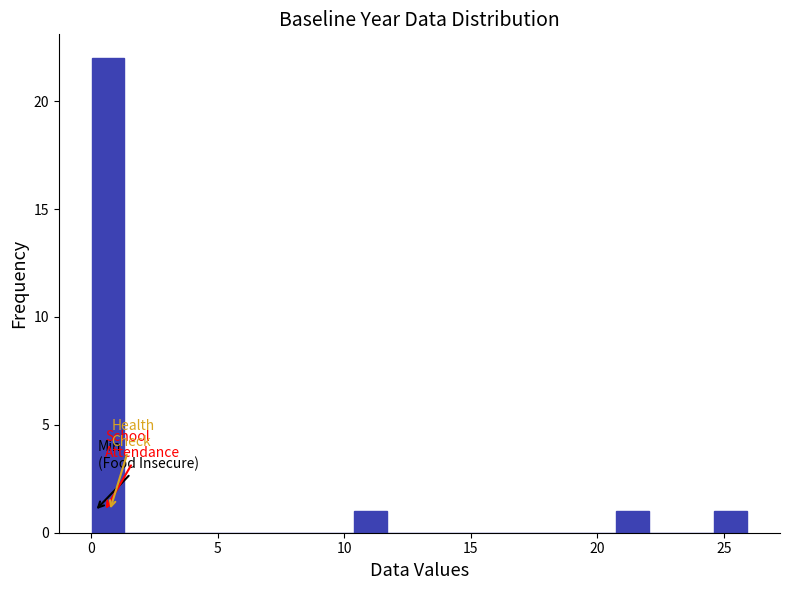

Read against the x-axis, roughly where is the centre of the tallest bar?

0.5